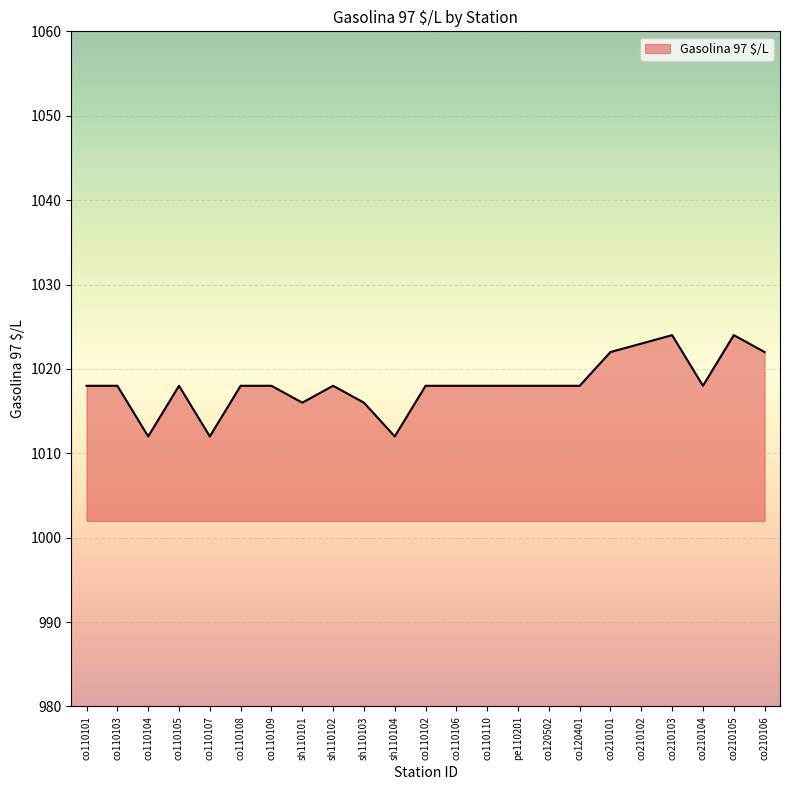

Approximately how many times larger is the value at co110107 compared to sh110101?

1.0